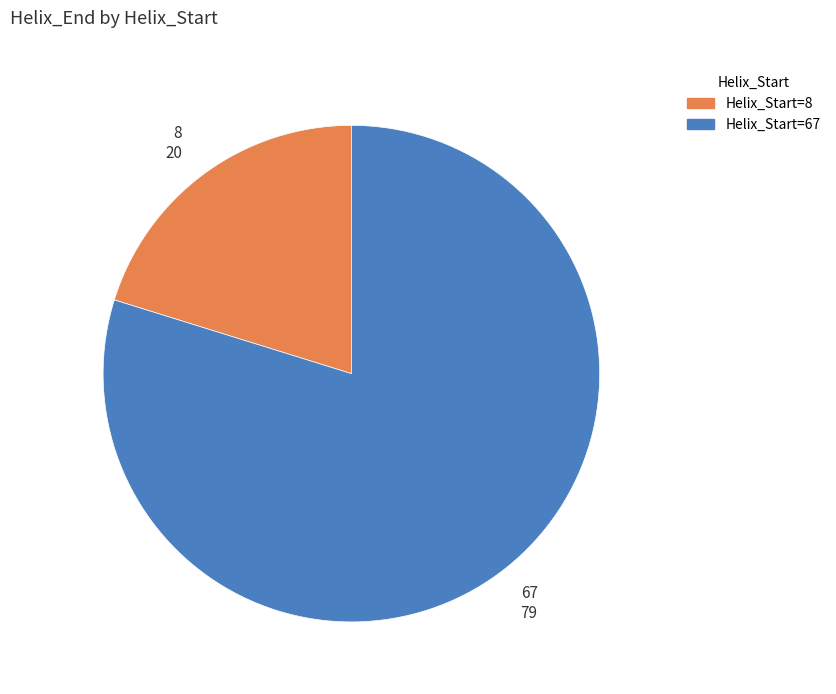

Count the number of slices in the pie.

2